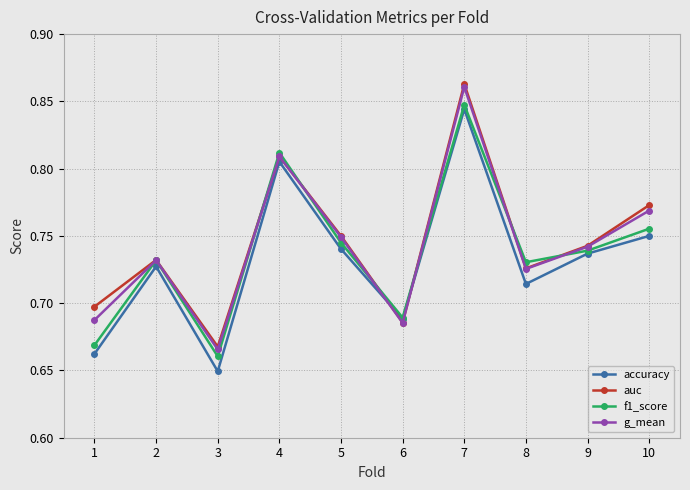

At which category does the chart reach its minimum across all series?

3